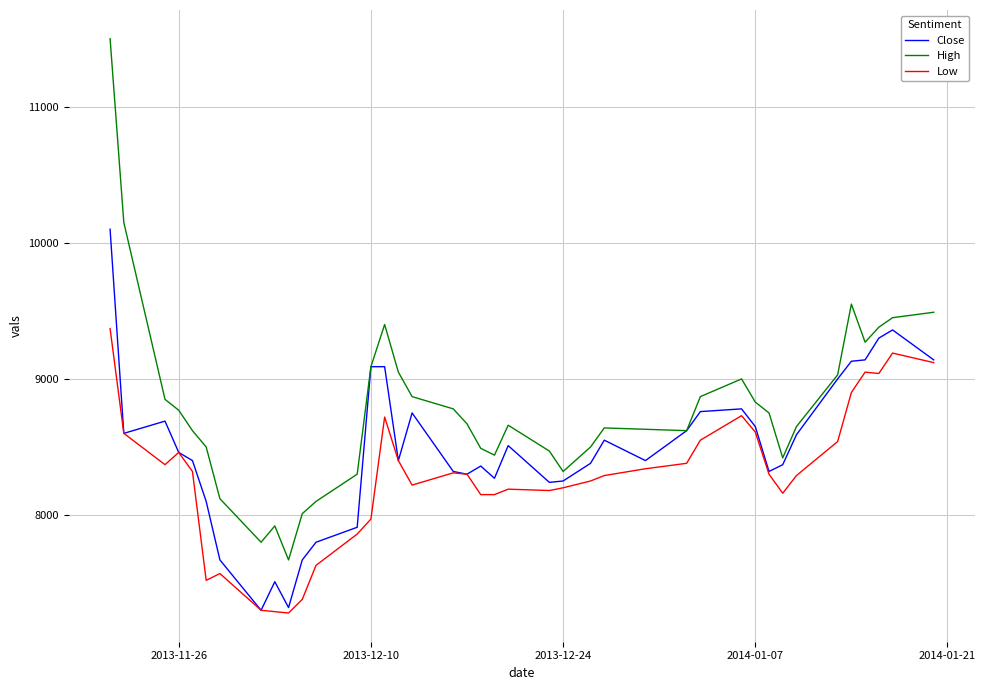

True or false: High and Low intersect in this chart.

False